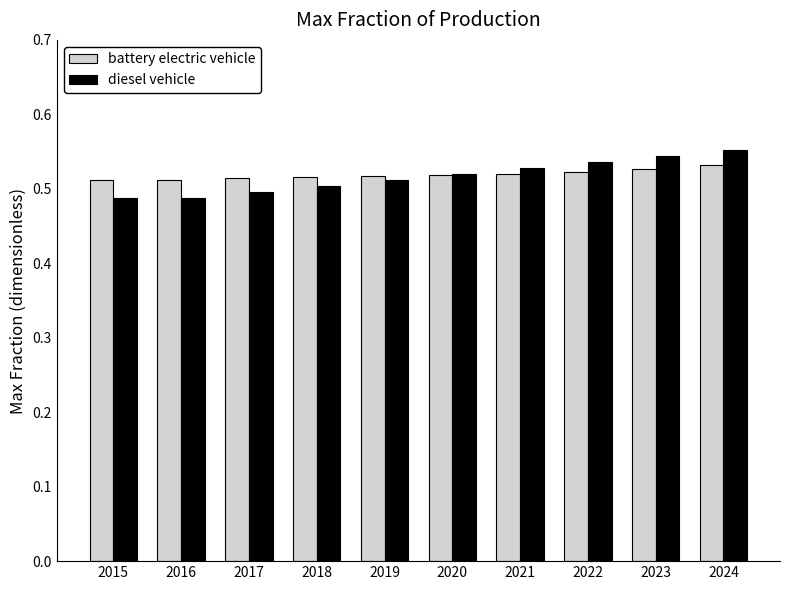

What is the sum of the battery electric vehicle values at 2019 and 2017?

1.0